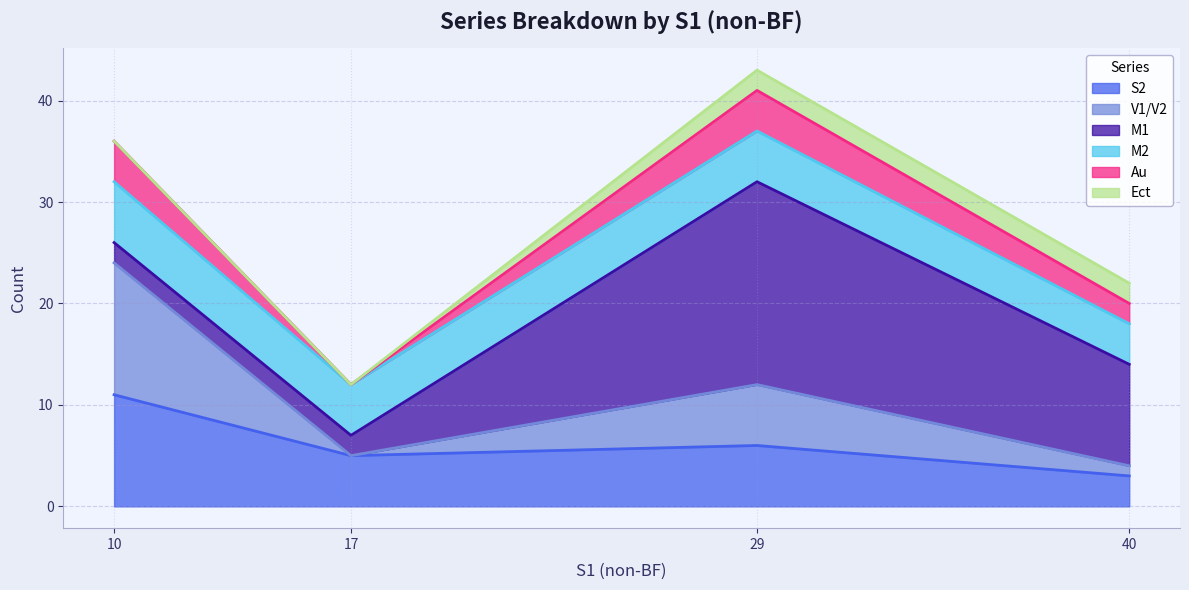

True or false: M2 has more than 0 interior local peaks.

False